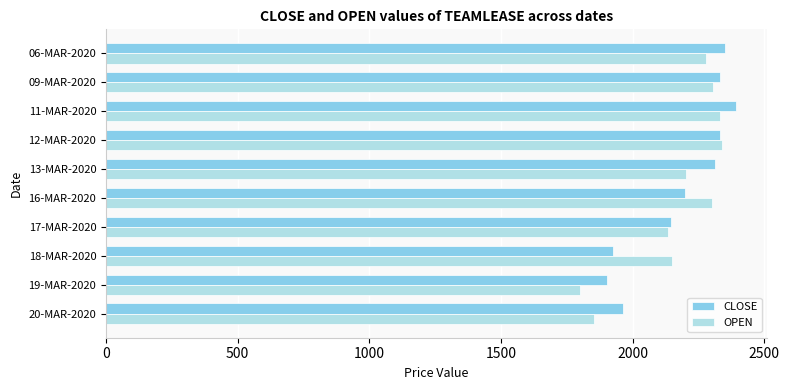

Count the number of data series in this chart.

2